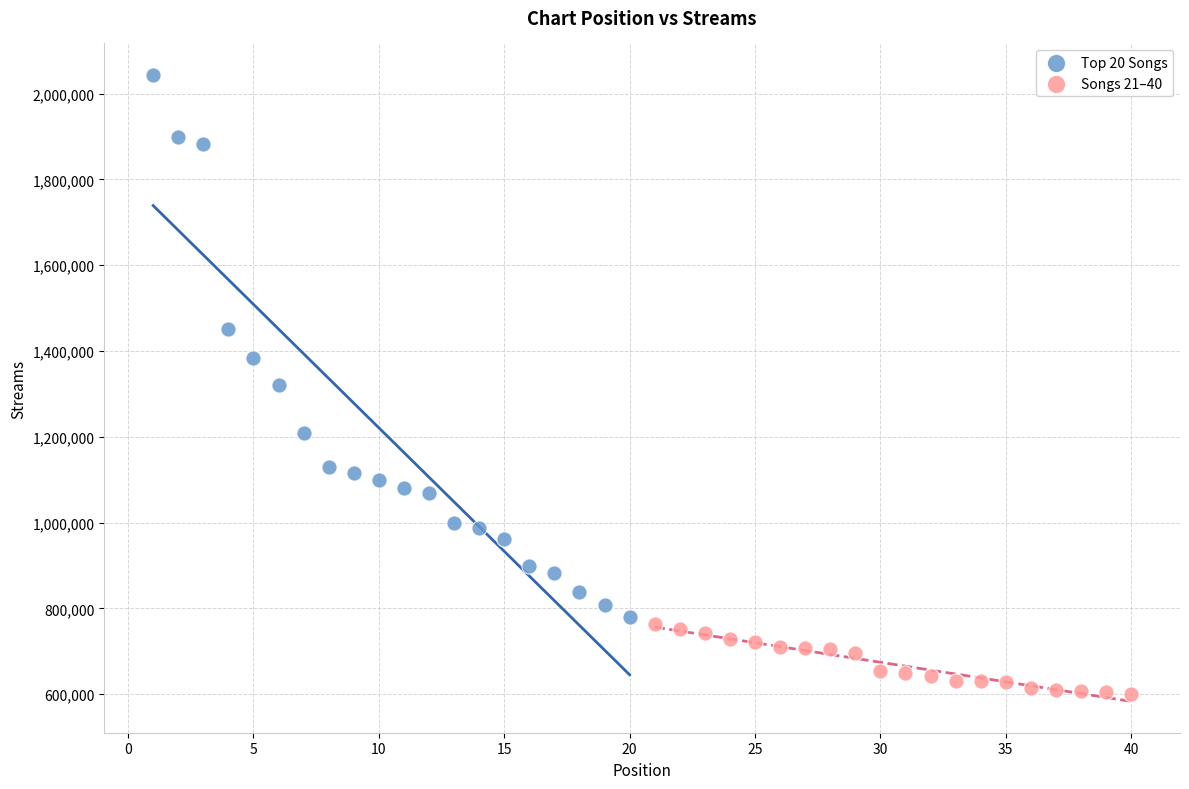

Which series has the widest spread of Y values?

Top 20 Songs